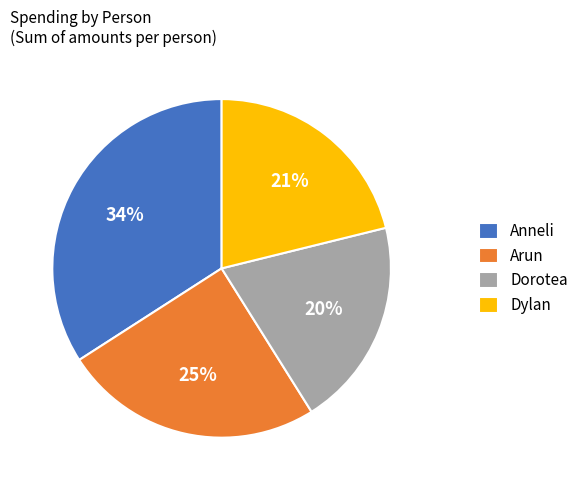

Combined, do Dylan and Dorotea account for over 50%?

No